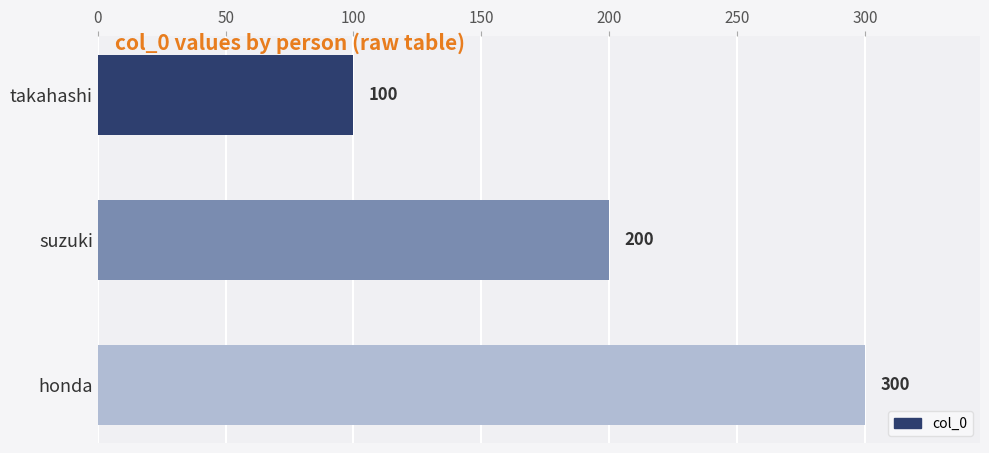

What is the average value?

200